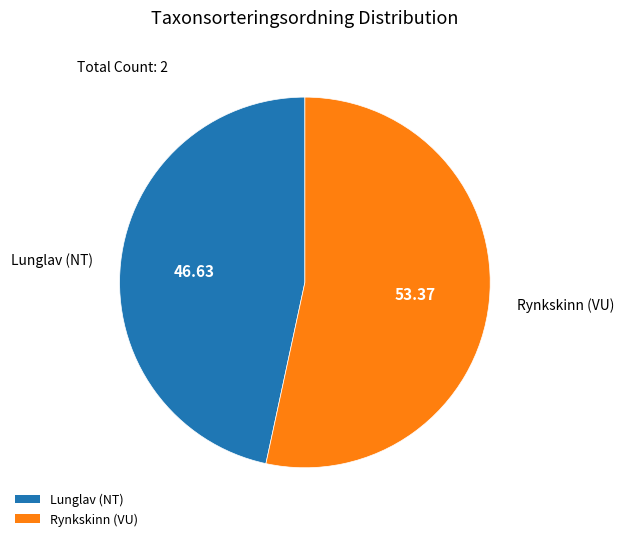

Which has a higher value, Rynkskinn (VU) or Lunglav (NT)?

Rynkskinn (VU)